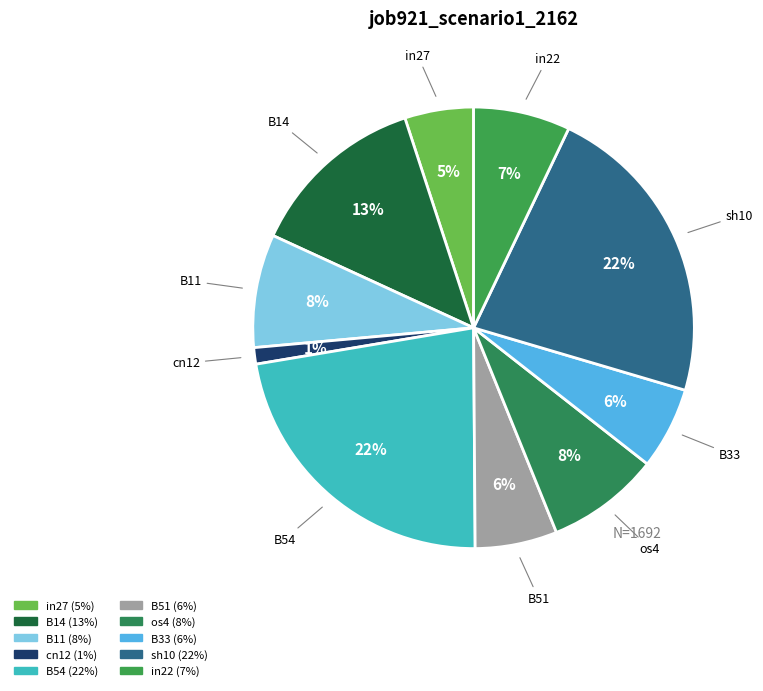

Is it true that in27 is 10% of the pie?

False